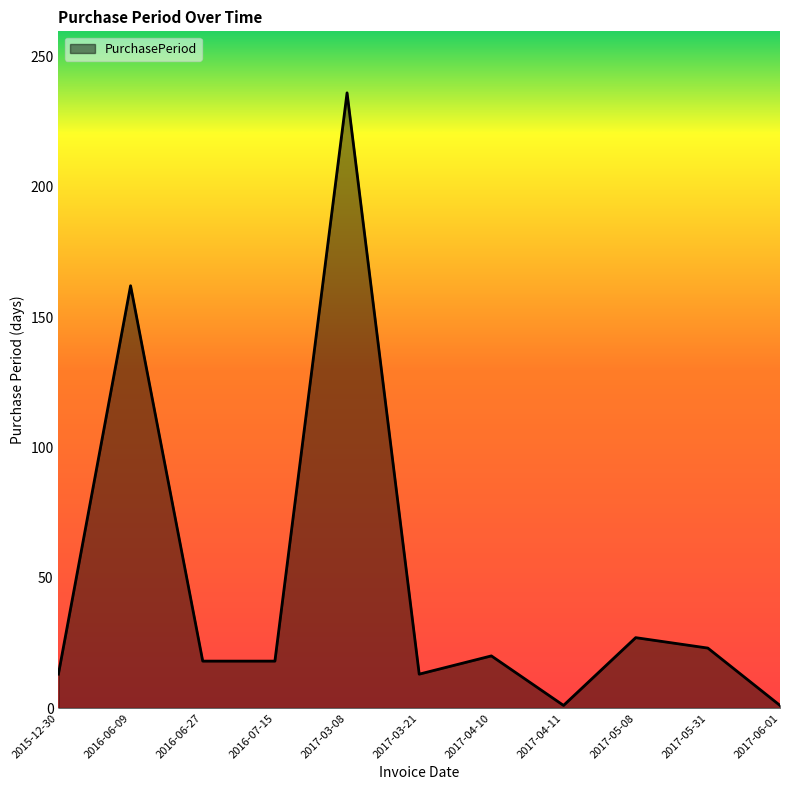

Read the value at 2016-07-15.

18